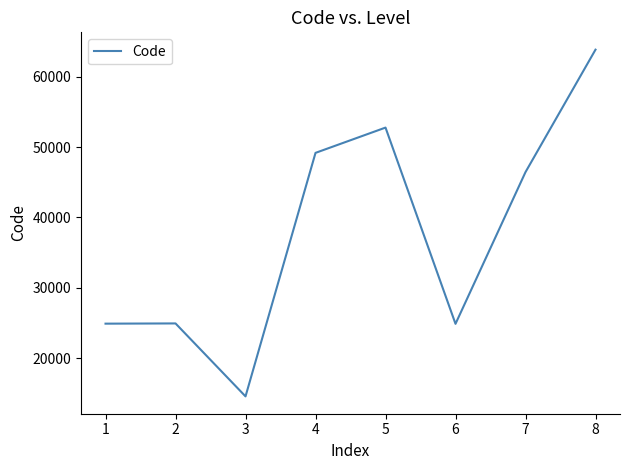

How many interior local valleys (lower than both neighbors) does the data have?

2